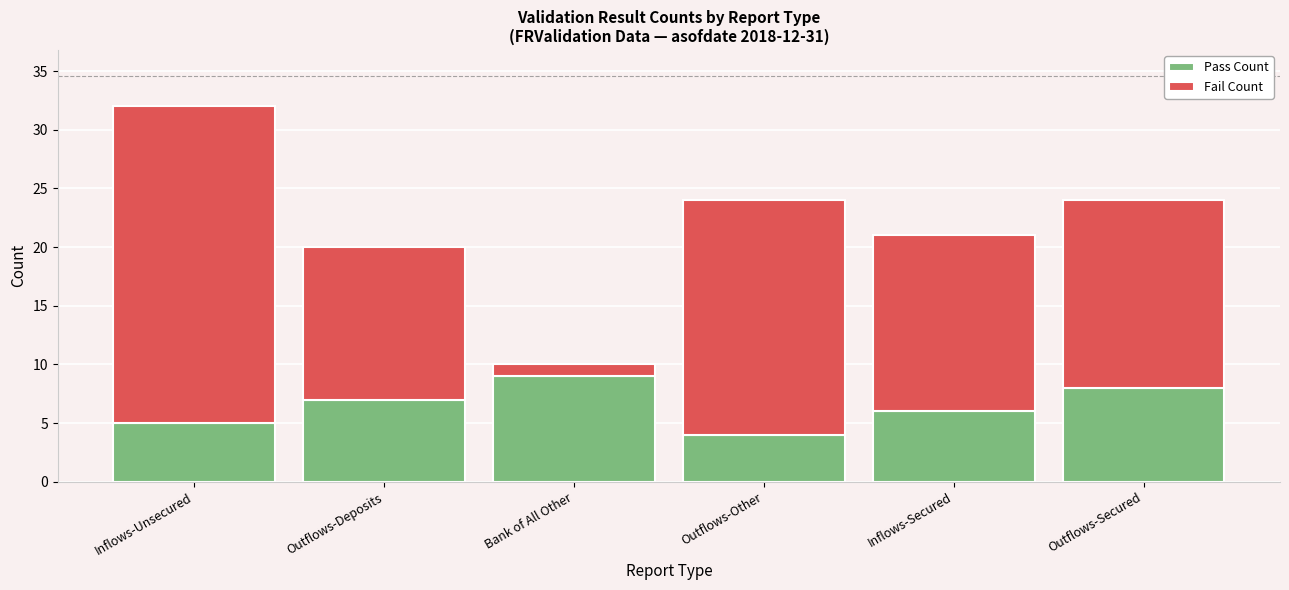

How many categories are shown in the chart?

6